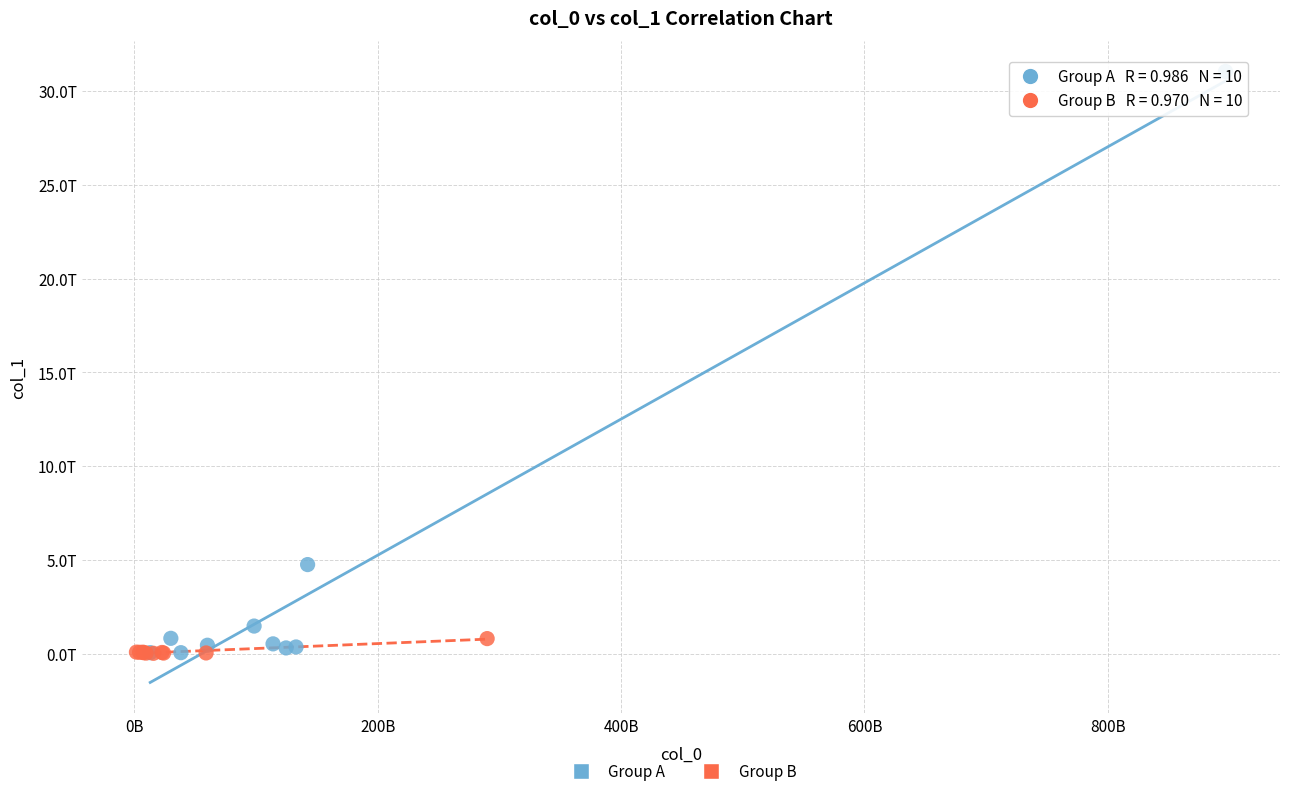

What are all the series names shown in the legend?

Group A, Group B